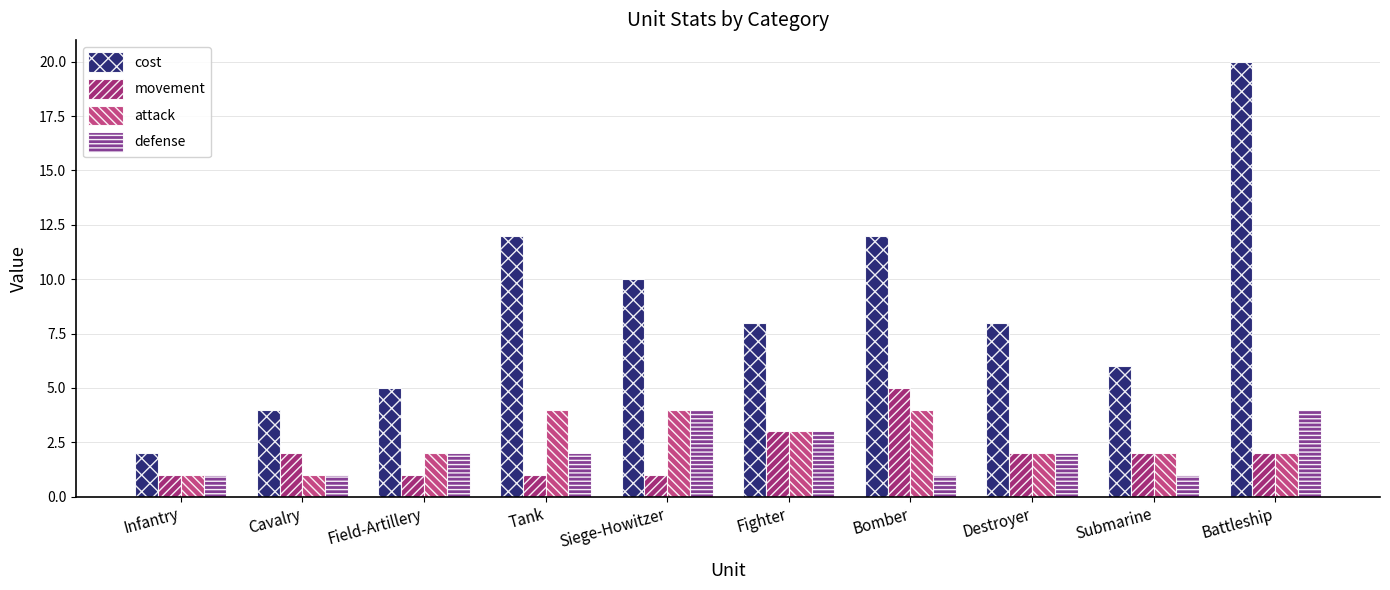

What position from the left is Tank?

4